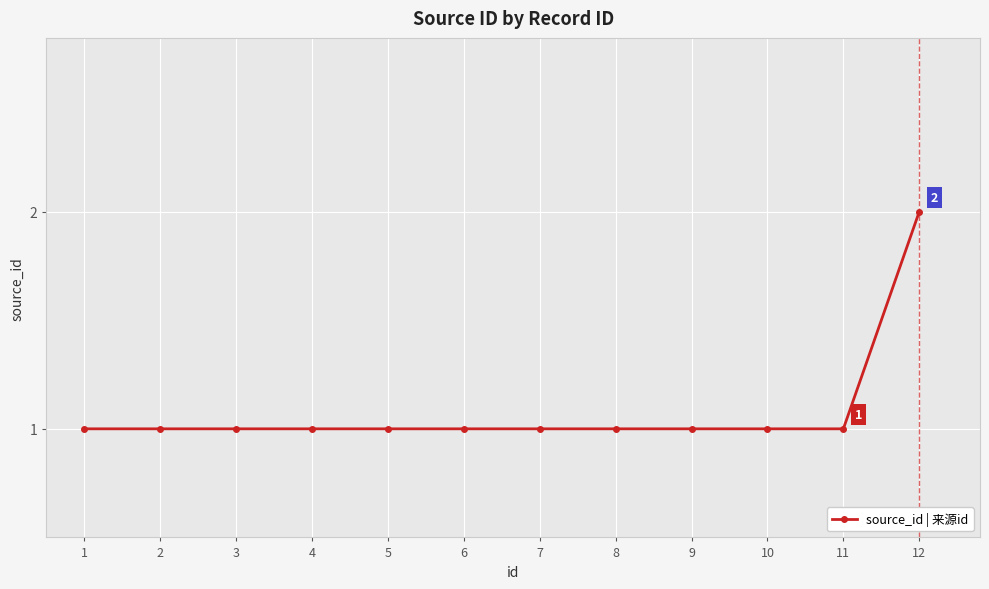

How many lines are shown in the chart?

1